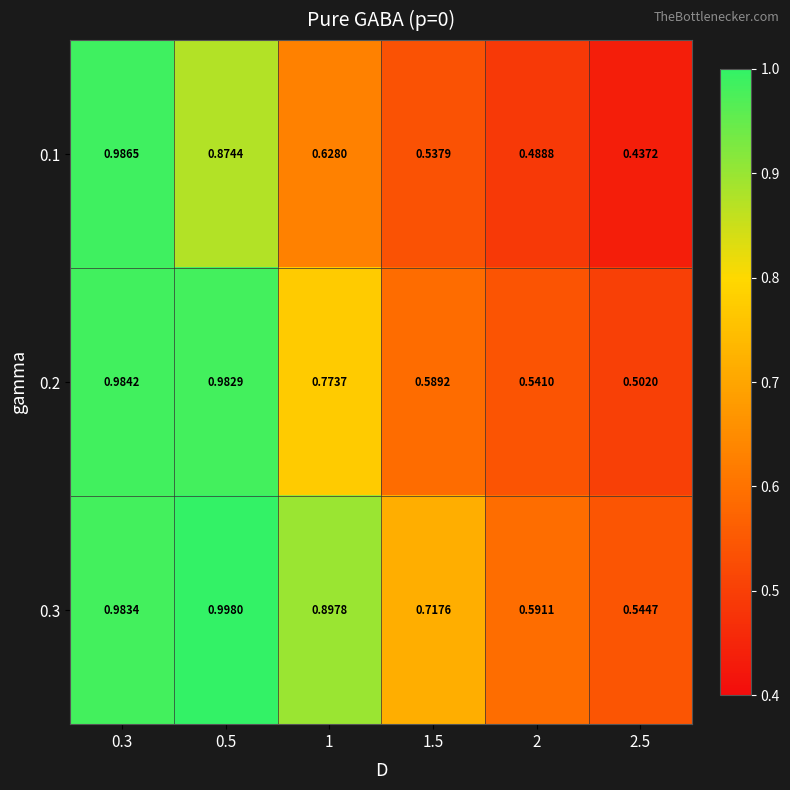

Is the value of 0.2 at 0.5 greater than the value of 0.3 at 0.5?

No